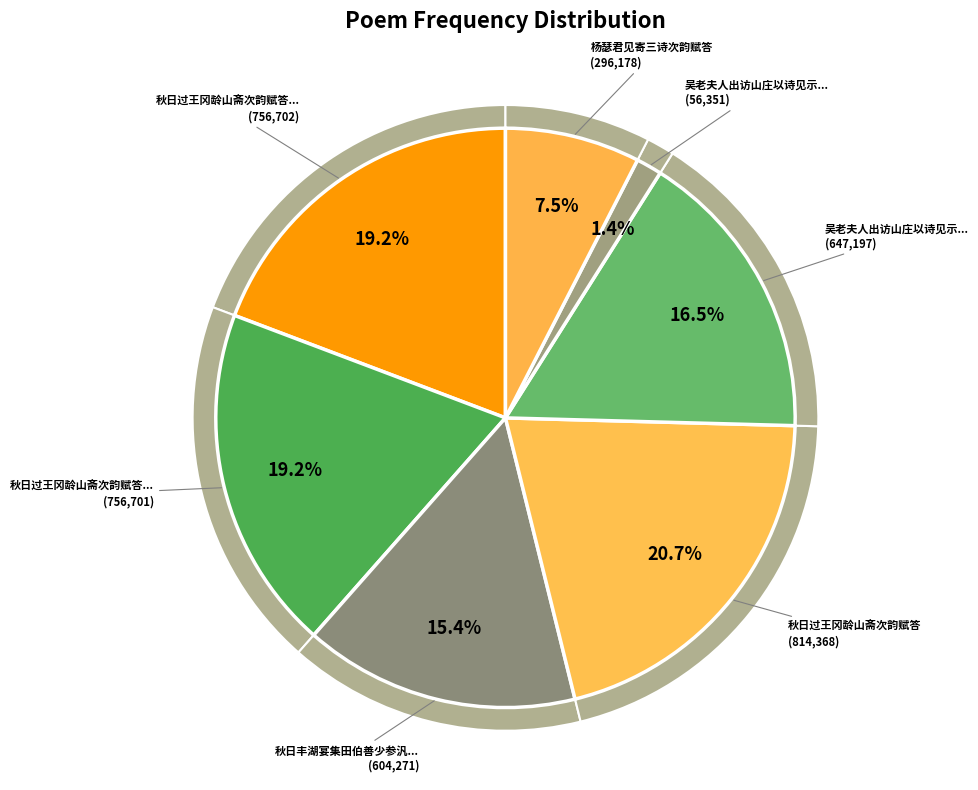

To the nearest percent, what percentage of the pie is 杨瑟君见寄三诗次韵赋答?

8%